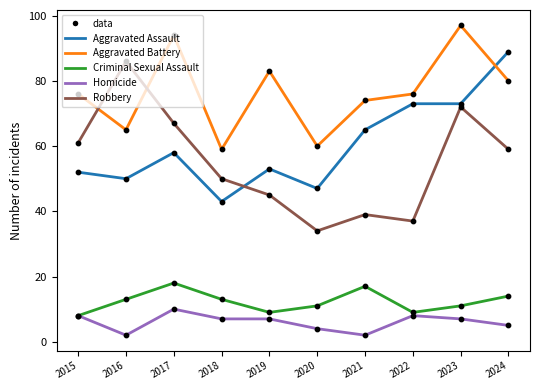

At which category is the sum across all series the highest?

2023